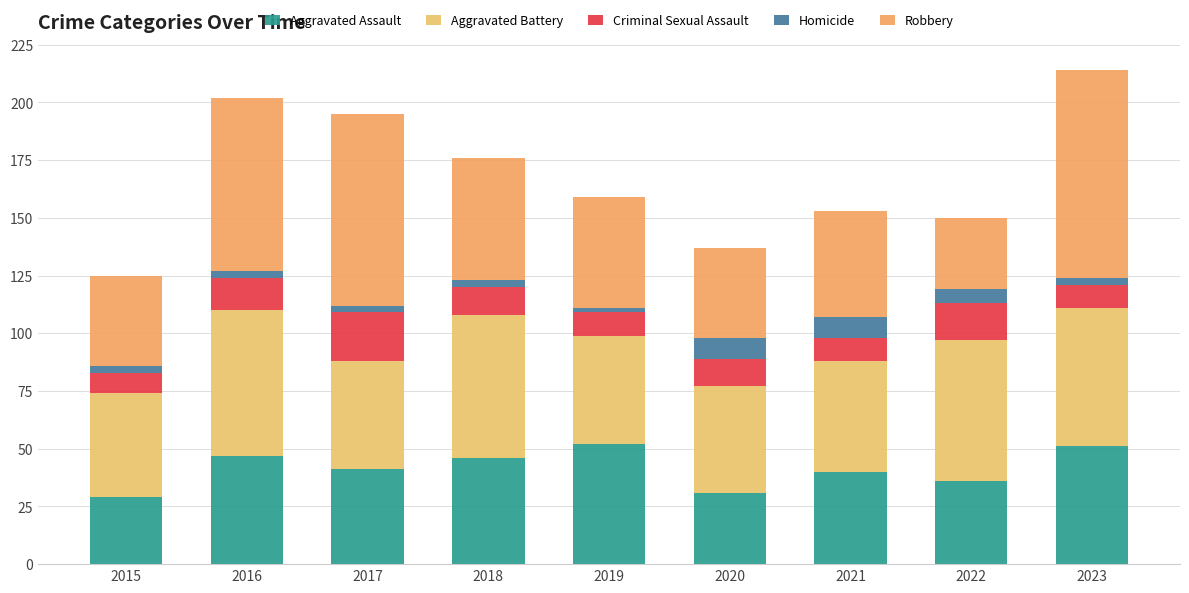

How many values in the Aggravated Assault series are below 41?

4